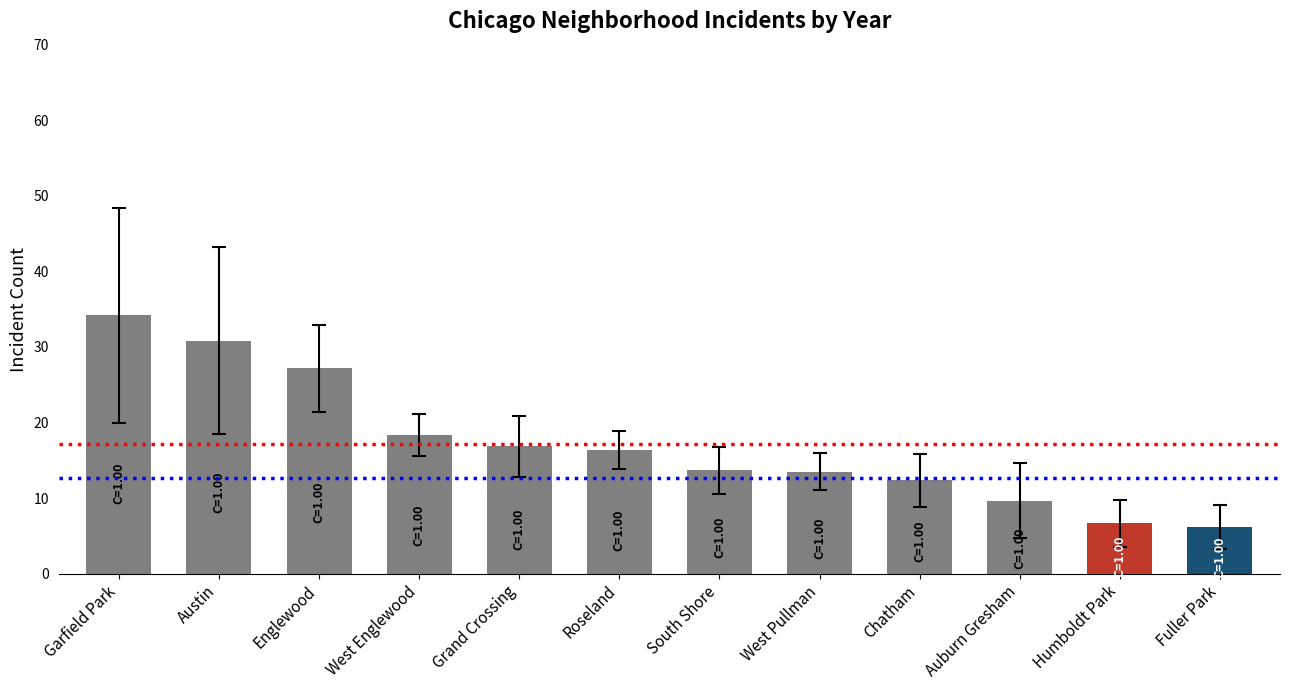

Does the chart contain stacked bars?

No